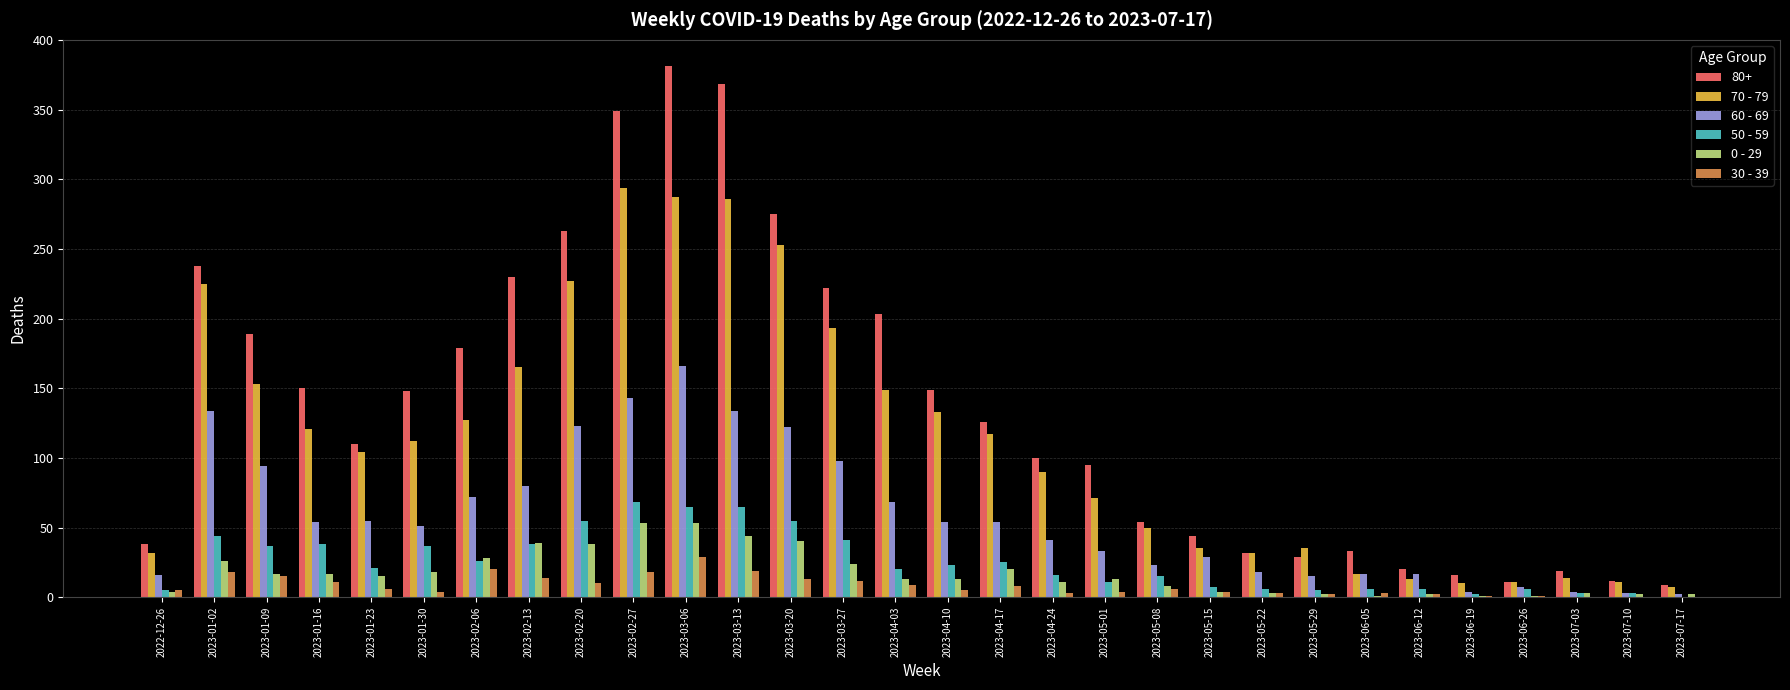

Are the bars grouped side by side (vs. stacked)?

Yes